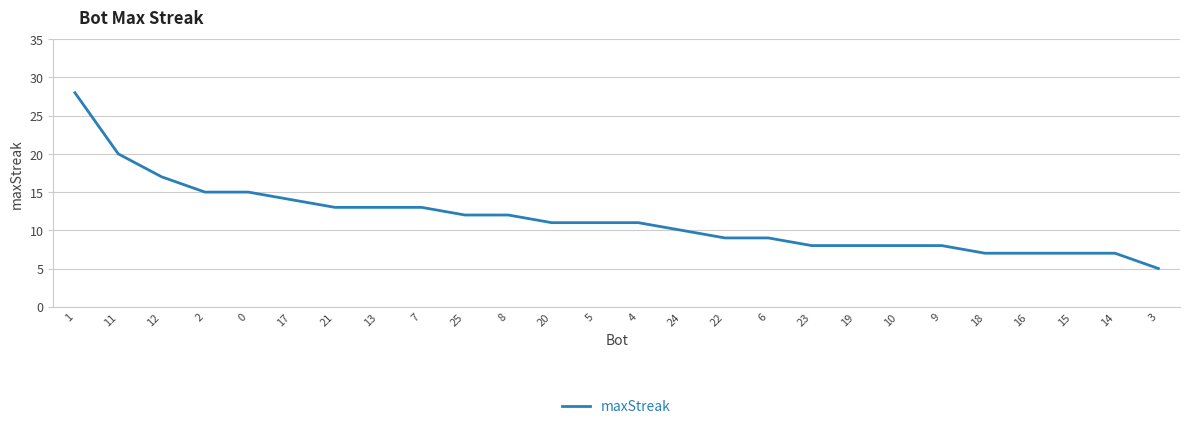

Is it true that the value at 19 is 8?

True